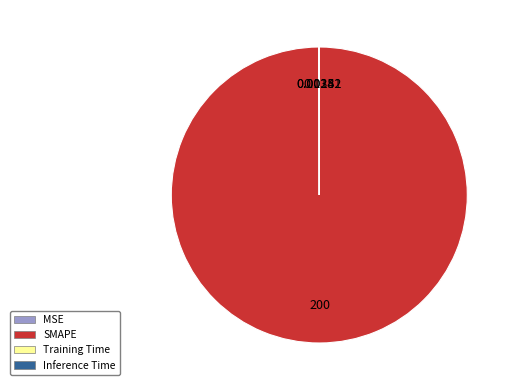

Which slice represents more than half of the pie?

SMAPE